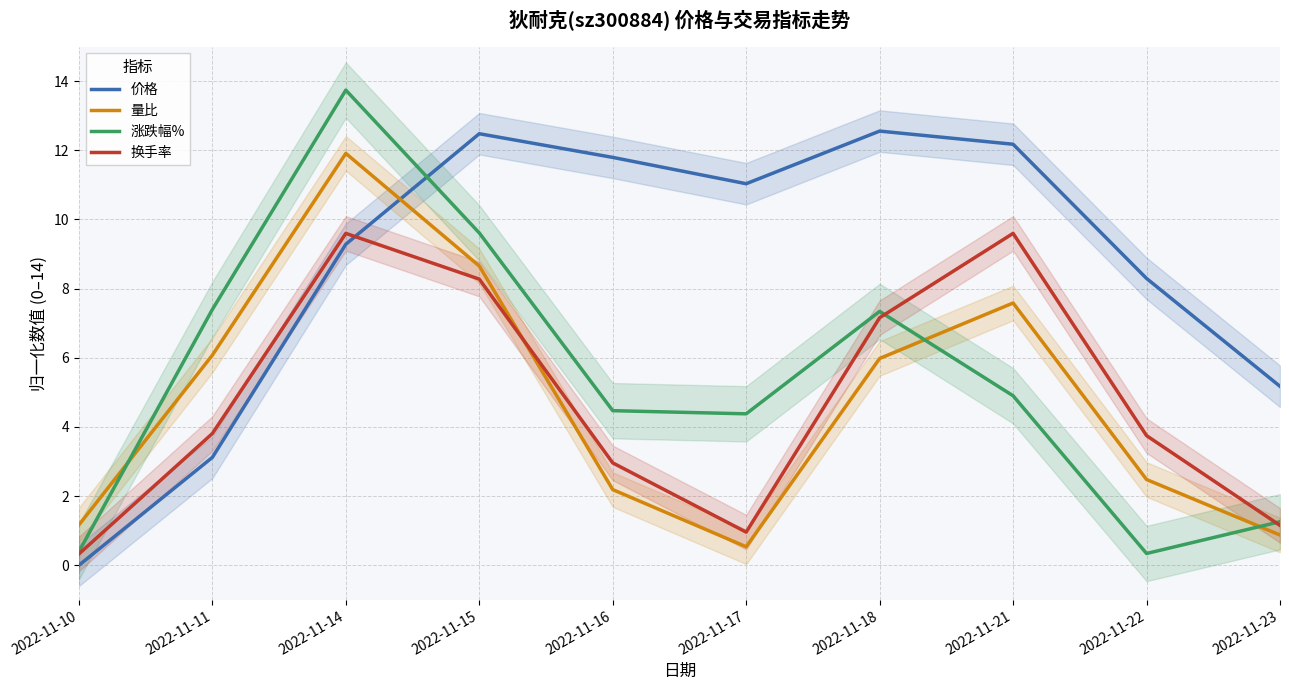

Is the value of 涨跌幅% at 2022-11-11 greater than the value of 量比 at 2022-11-15?

No